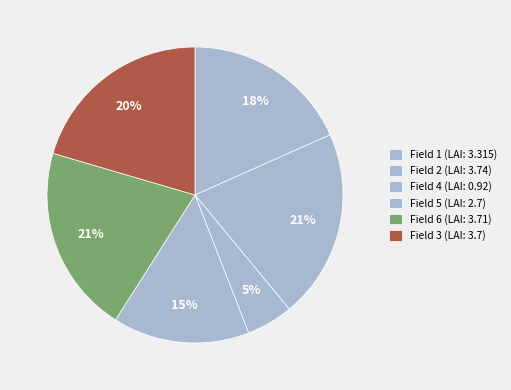

To the nearest percent, what is the difference between the largest and smallest slice percentages?

16%